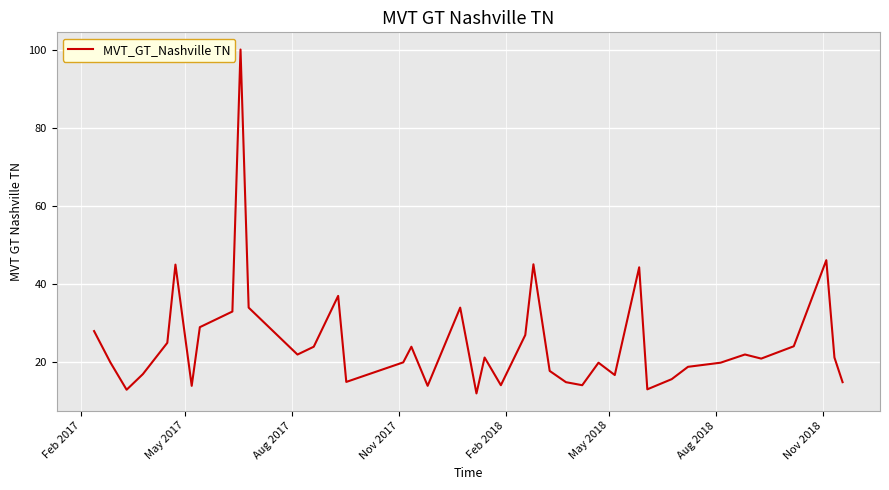

Is this an area chart (filled region under the line)?

No